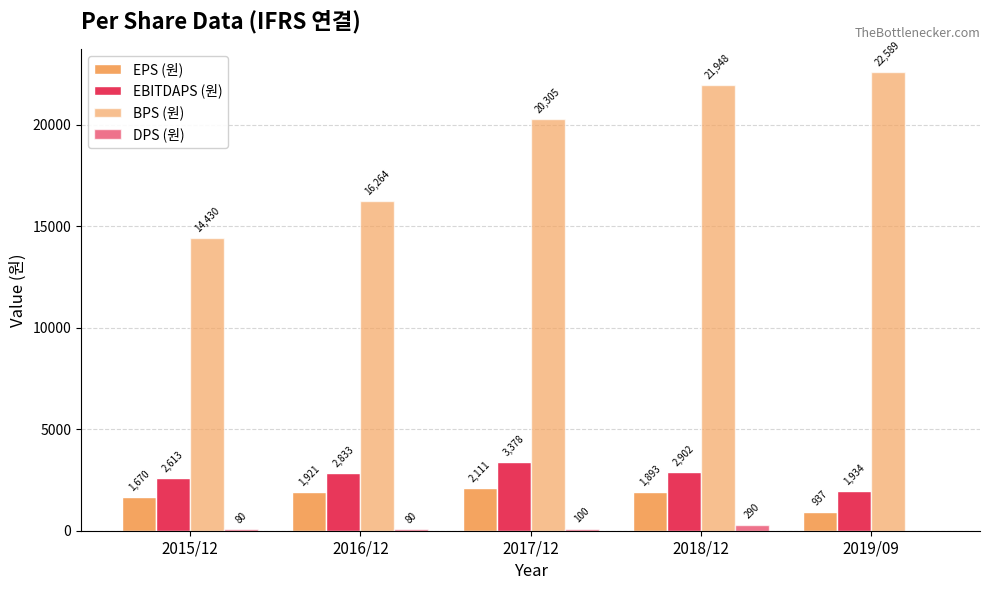

What is the value of the BPS (원) bar at the 1st from the left?

14430